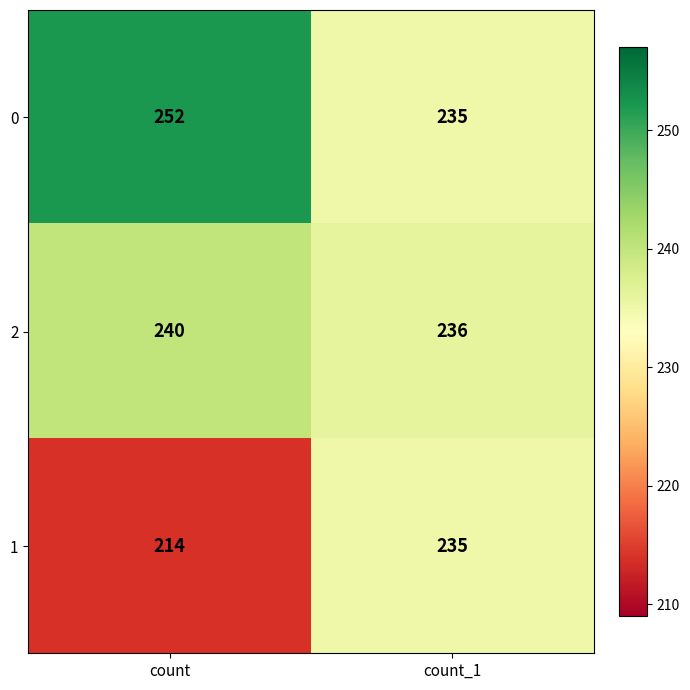

What is the total value across all series at count_1?

706